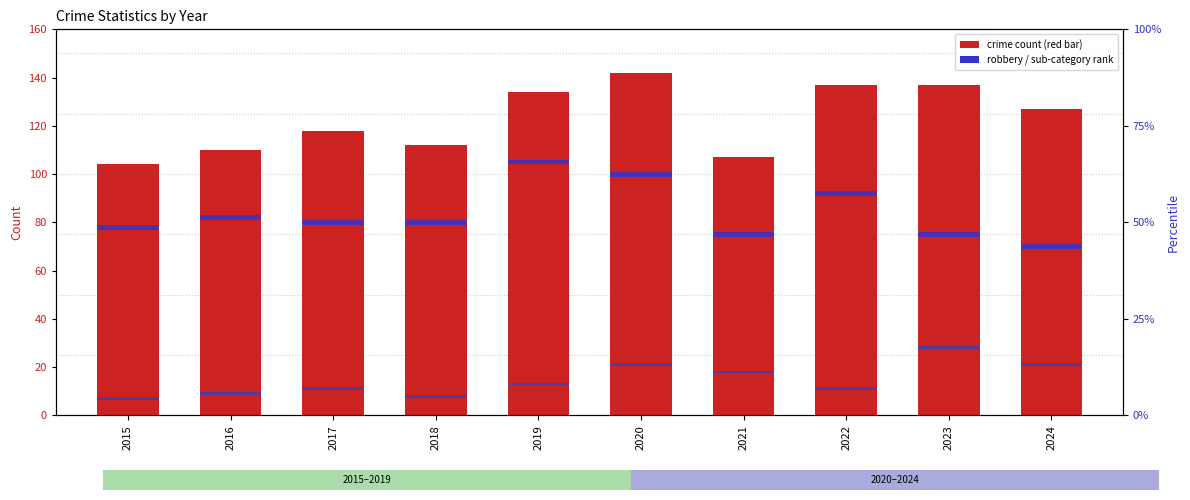

Reading right to left, what are all the values shown in this chart?

Total: 127.0	137.0	137.0	107.0	142.0	134.0	112.0	118.0	110.0	104.0
Robbery marker: 2.0	2.0	2.0	2.0	2.0	2.0	2.0	2.0	2.0	2.0
Assault marker: 1.2	1.2	1.2	1.2	1.2	1.2	1.2	1.2	1.2	1.2